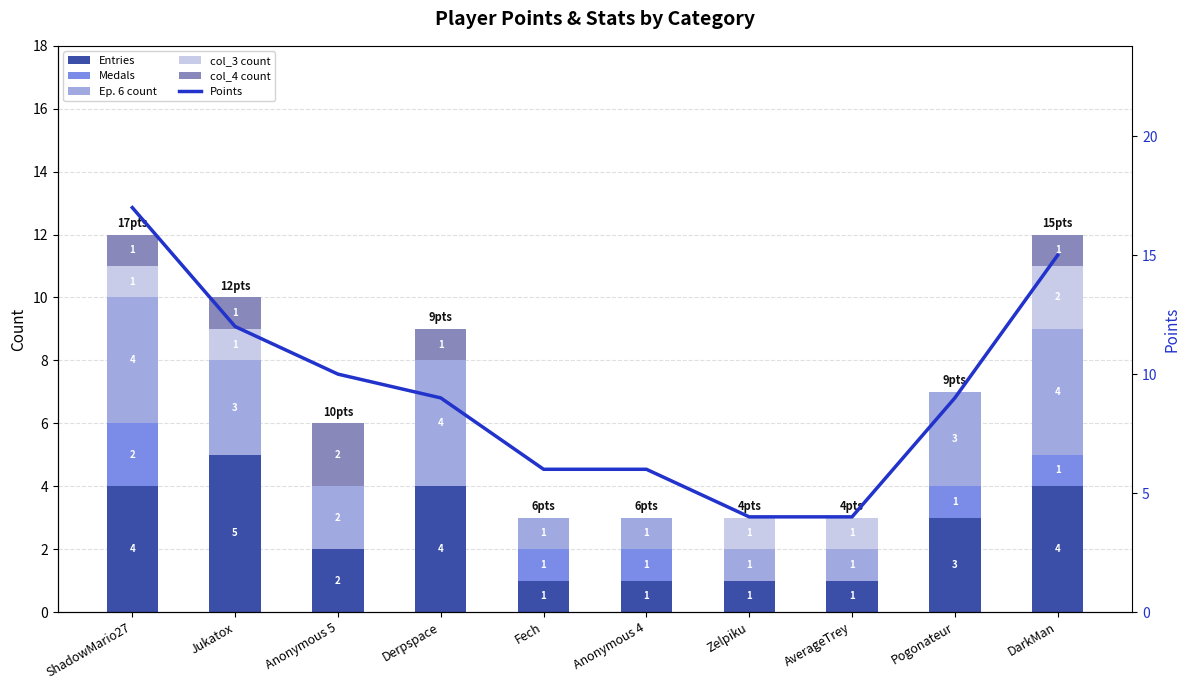

At which category is the sum across all series the highest?

ShadowMario27